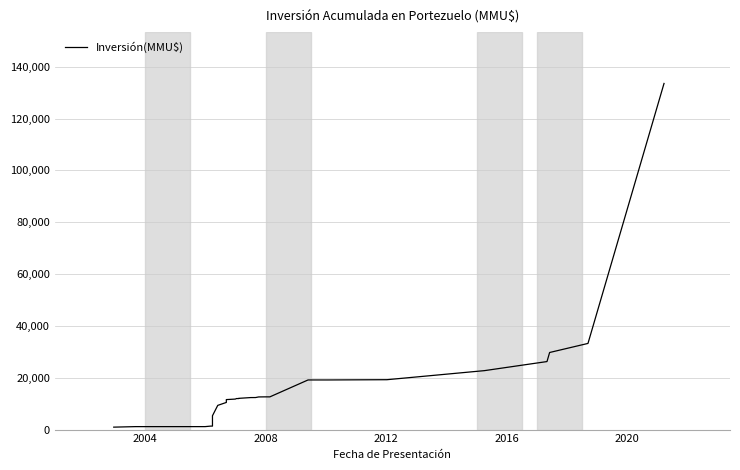

Does the chart display data point markers on the line(s)?

No